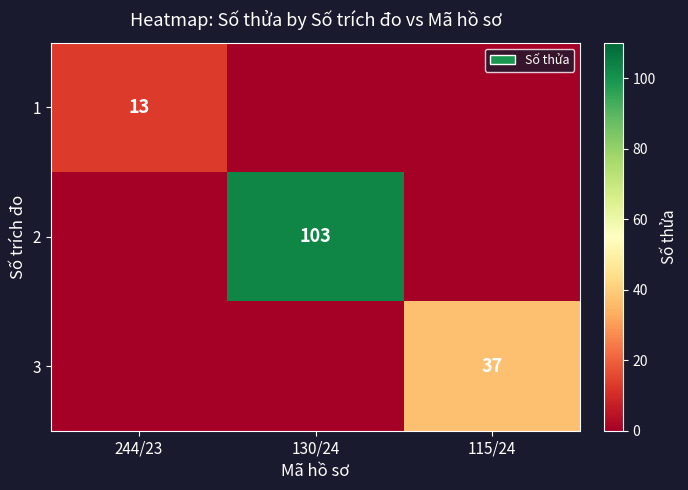

How many distinct data groups are displayed?

3